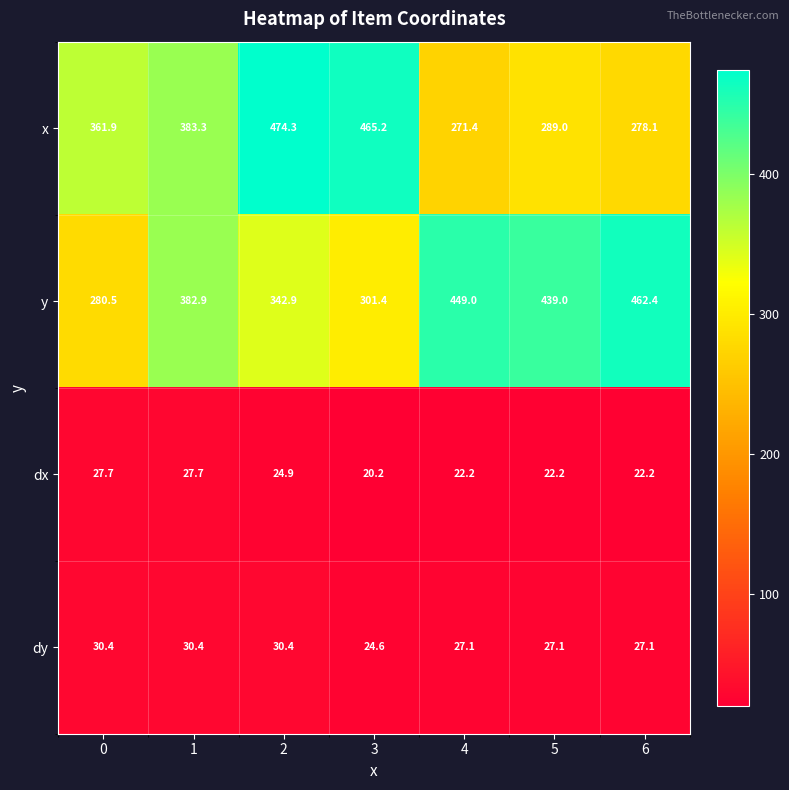

The value of x at 3 is 465.2. True or false?

True